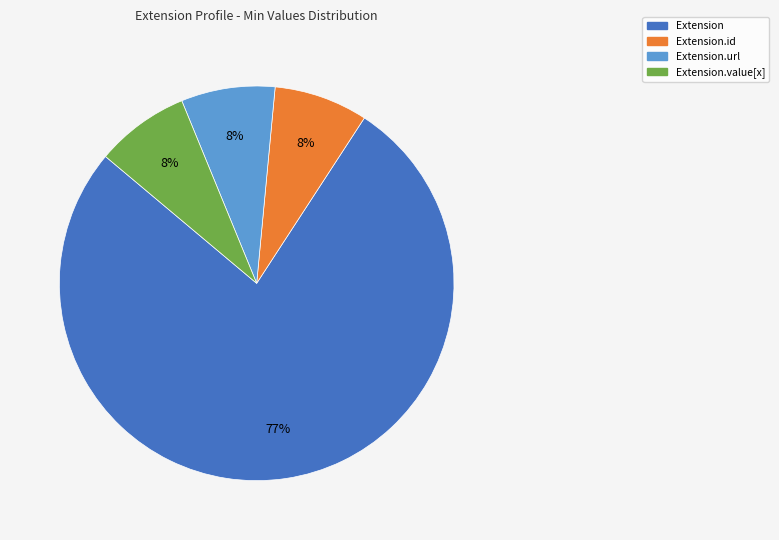

Count the number of slices in the pie.

4